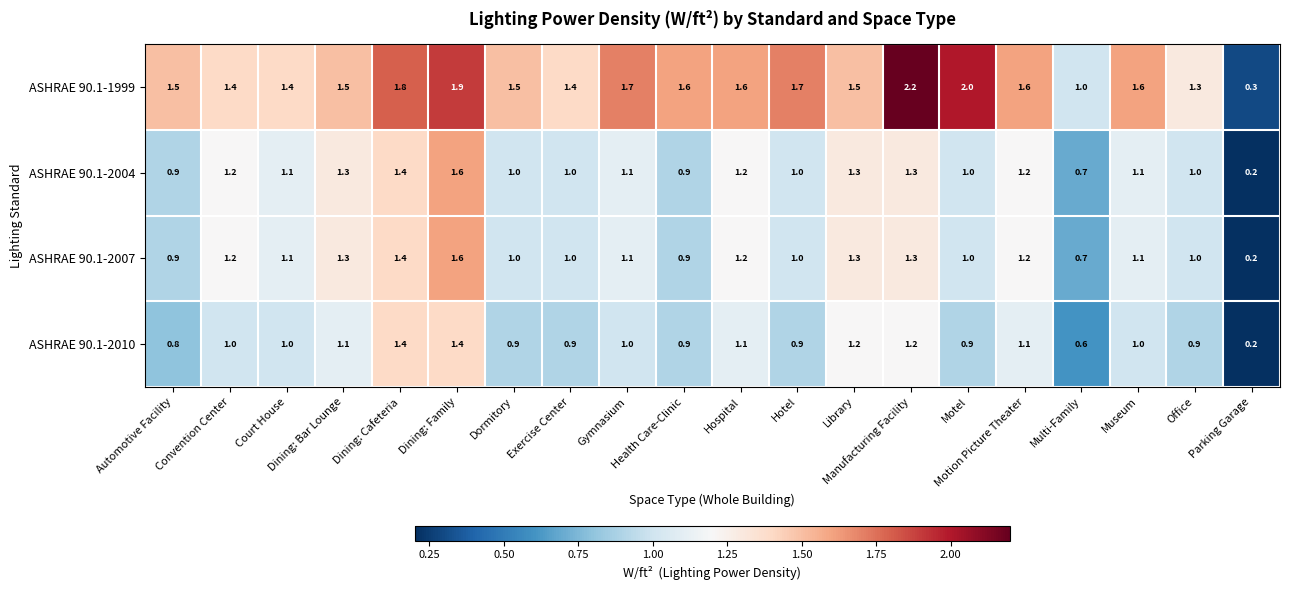

What is the maximum value for ASHRAE 90.1-2010?

1.4